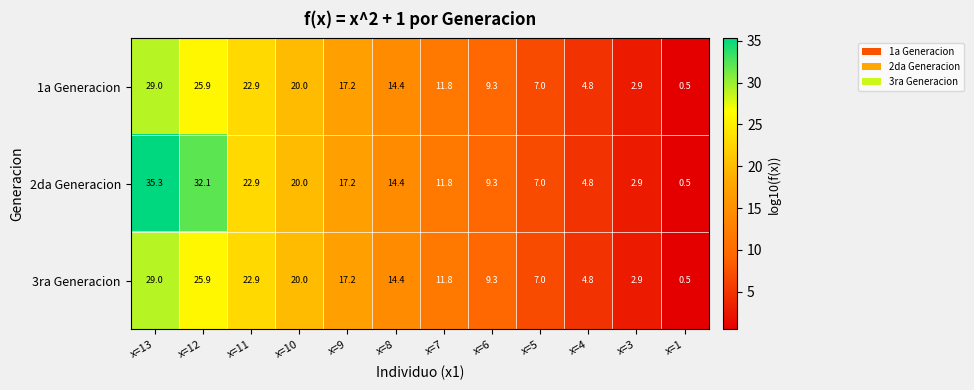

Between x=12 and x=11, which series saw the biggest shift?

2da Generacion